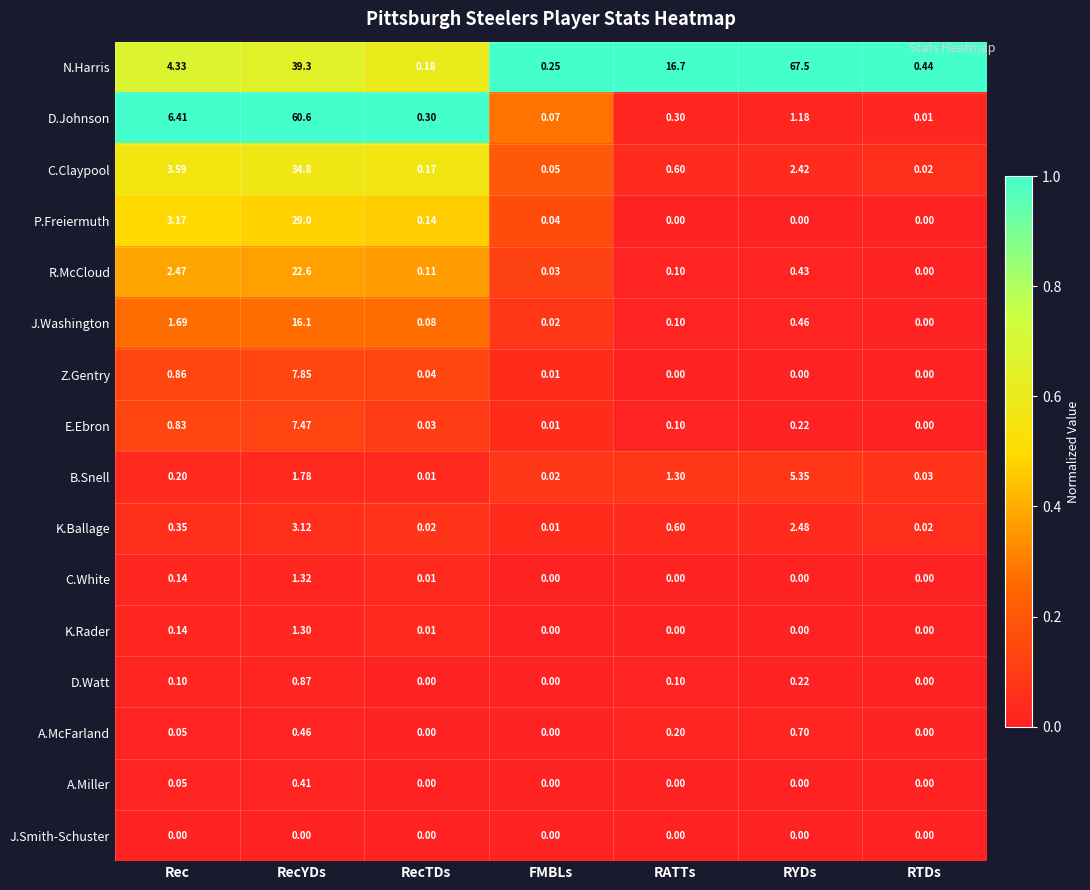

Where is E.Ebron nearest to the value 3?

Rec